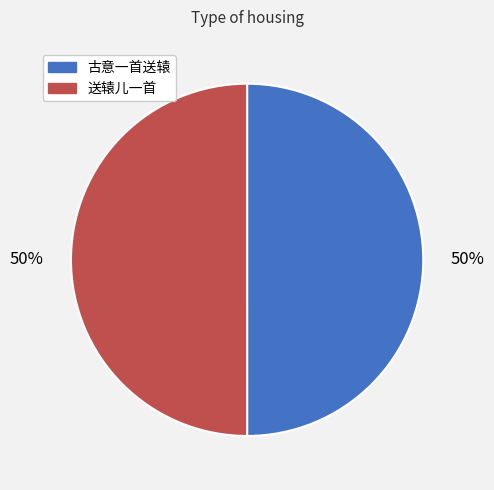

True or false: 古意一首送辕 accounts for 62% of the total.

False